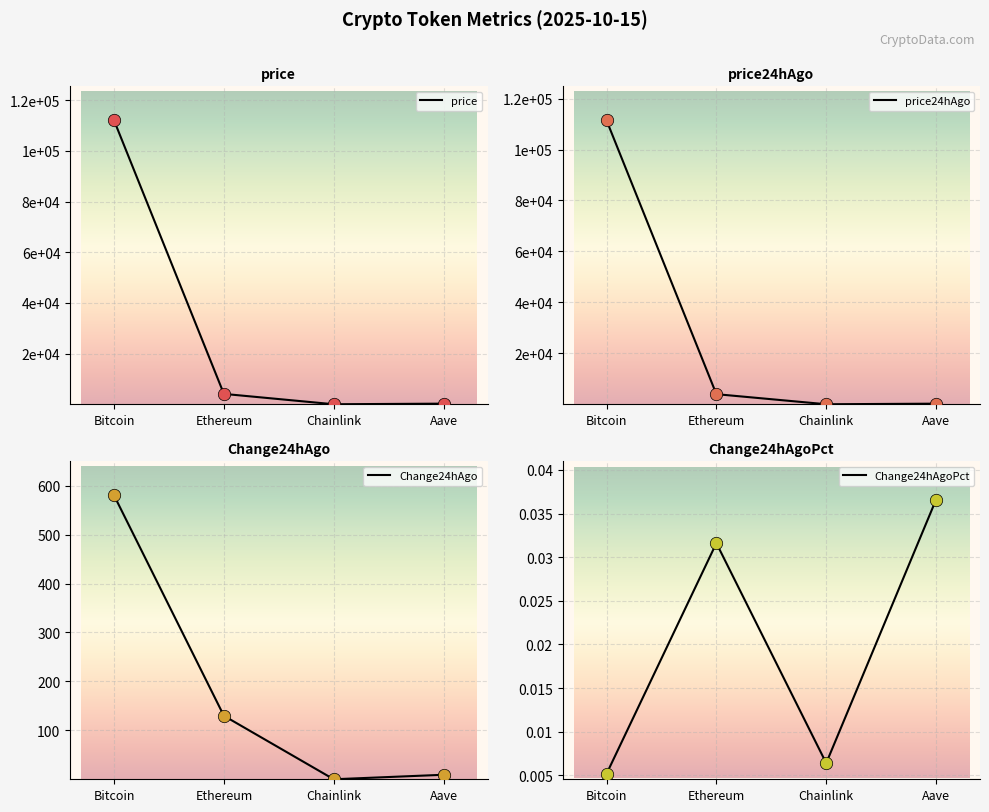

Which series has the largest total across all categories?

price